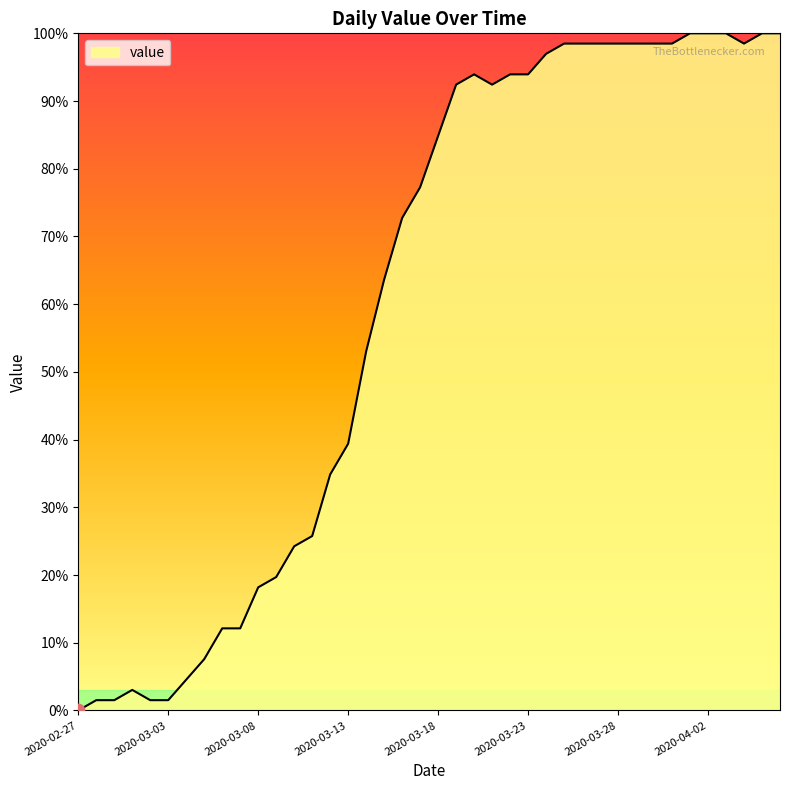

What is the maximum value shown in the chart?

100.0